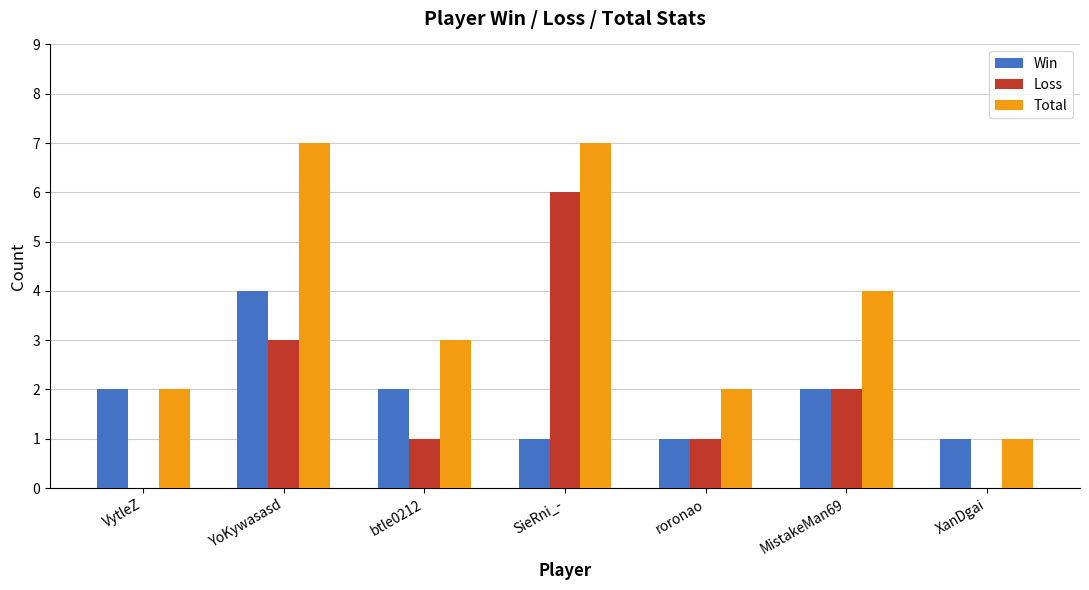

Is it true that Loss equals -3 at XanDgai?

False